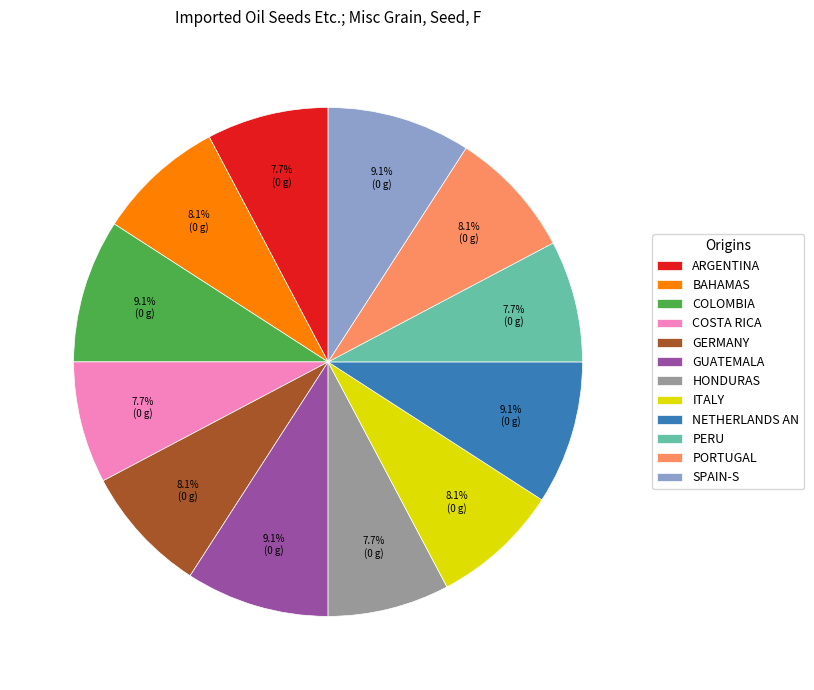

Combined, do BAHAMAS and PORTUGAL account for over 50%?

No